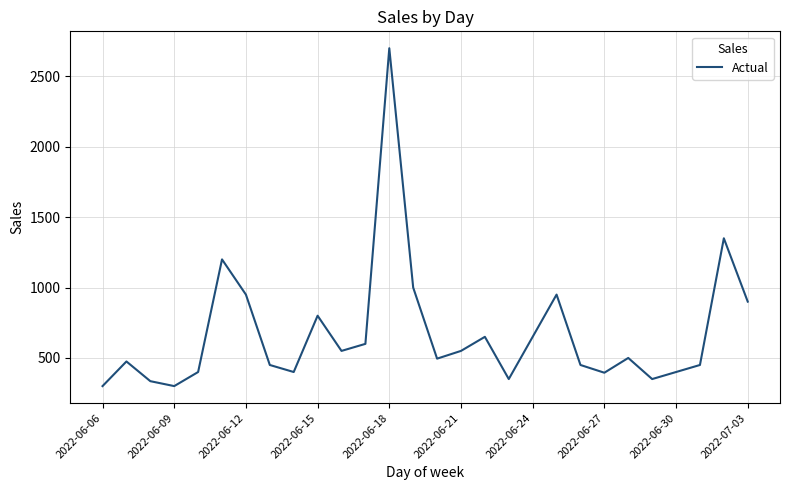

What is the minimum value shown in the chart?

300